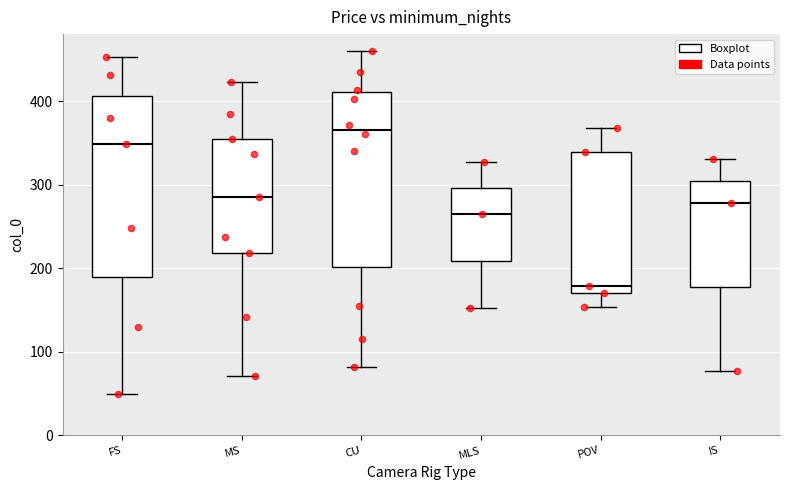

Where does the upper whisker of the box for POV end on the y-axis? The values are not printed on the chart, so give them approximately, as read against the axis.

370